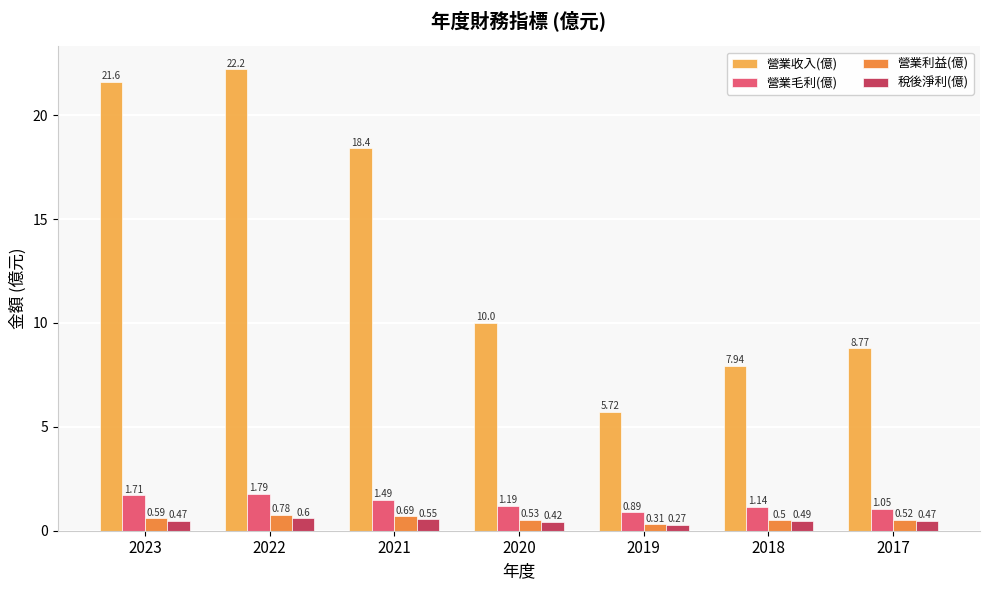

Is the value of 稅後淨利(億) at 2021 greater than the value of 營業收入(億) at 2022?

No